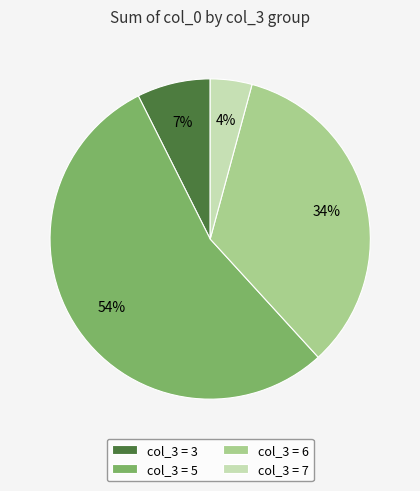

Is there any slice that represents more than half of the pie?

Yes